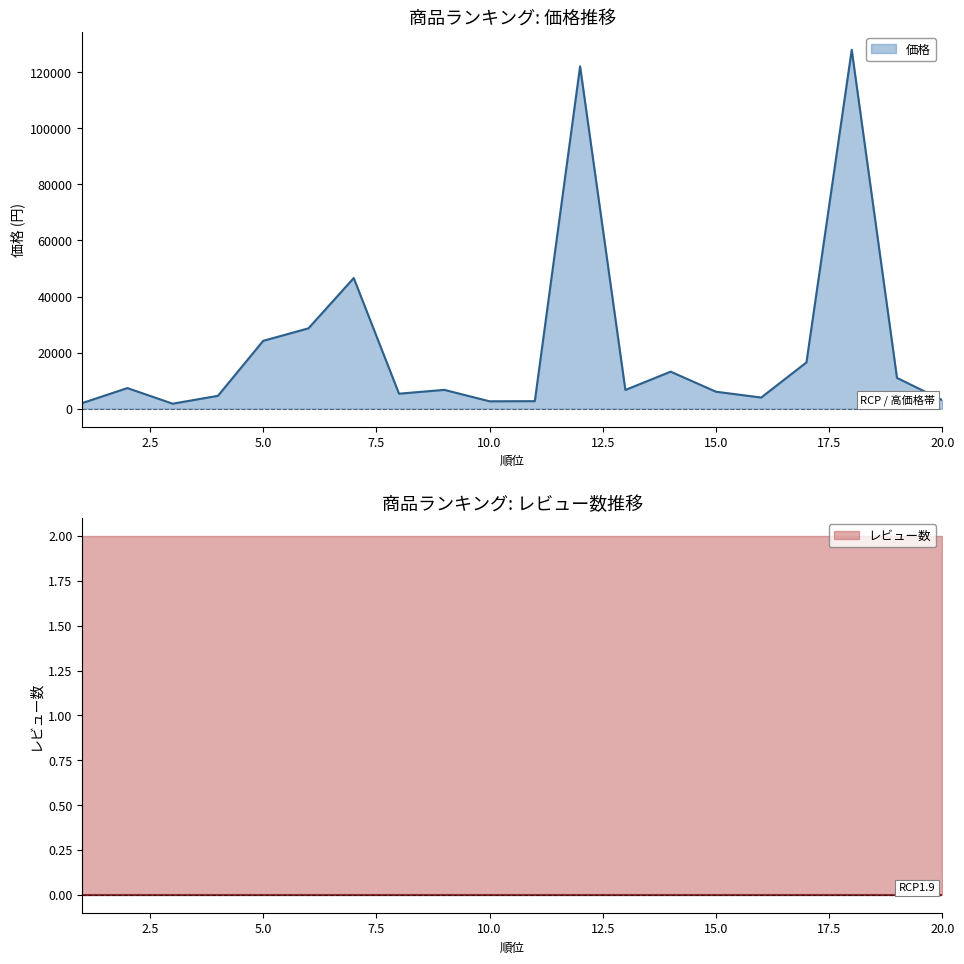

What is the value of the 13th point from the left?

6677